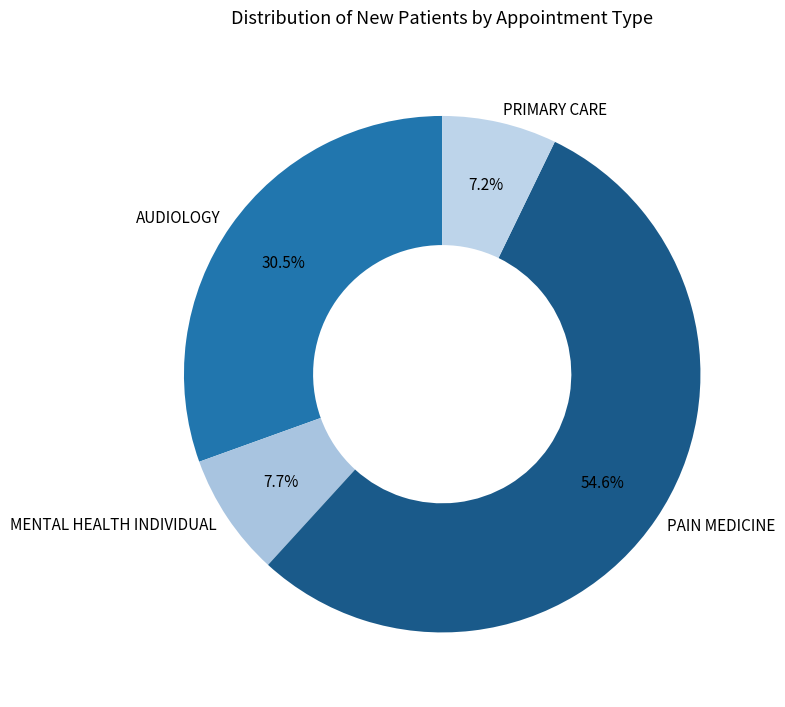

Combined, what portion of the pie is PAIN MEDICINE and AUDIOLOGY?

85.1%